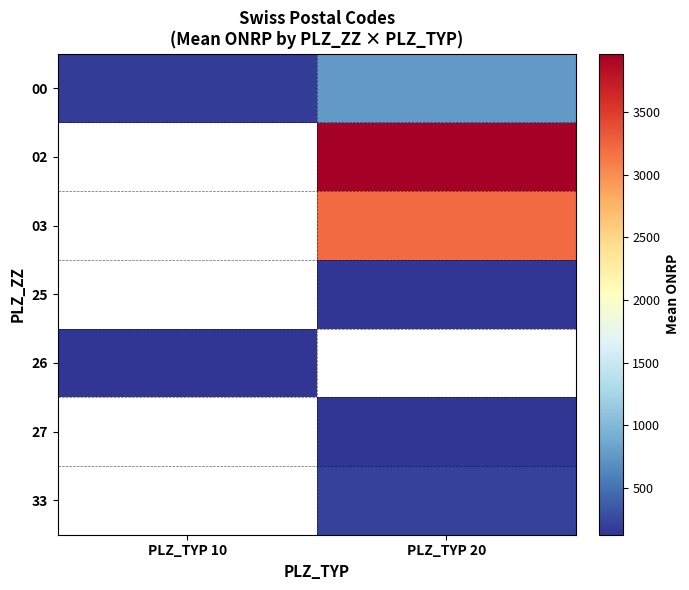

The 33 series shows 97.7 at PLZ_TYP 20. True or false?

False